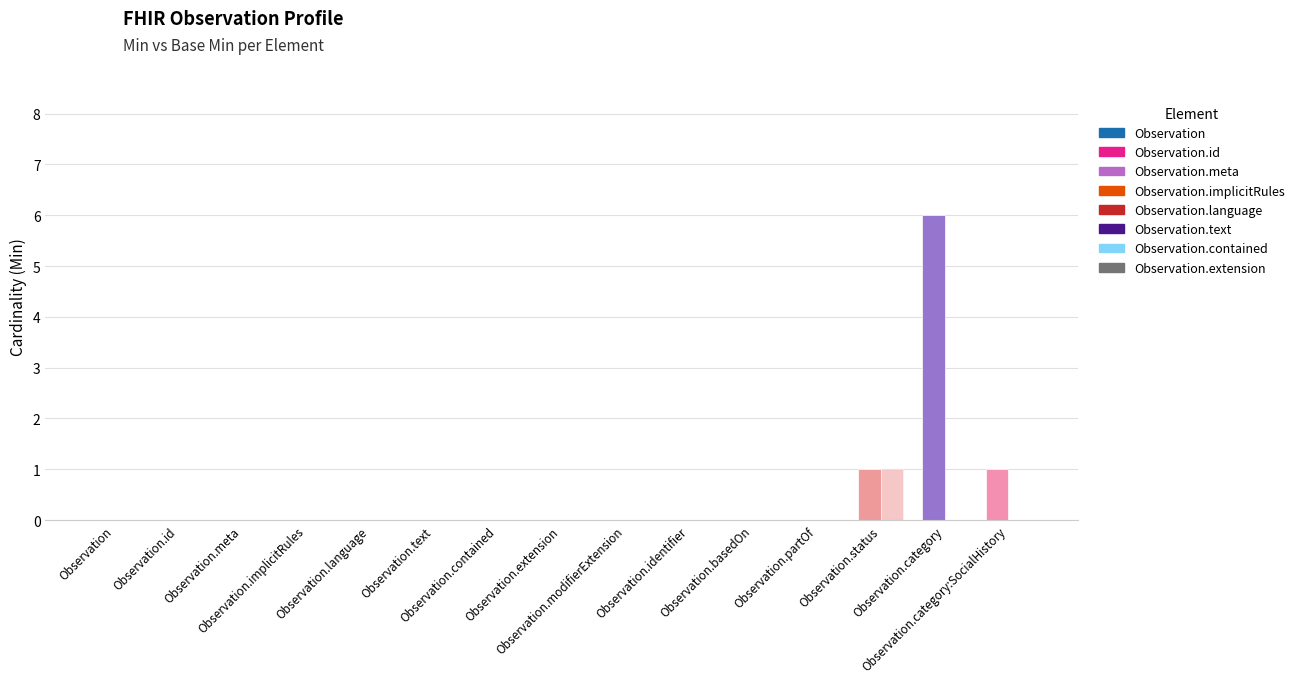

How many groups of bars are there?

15